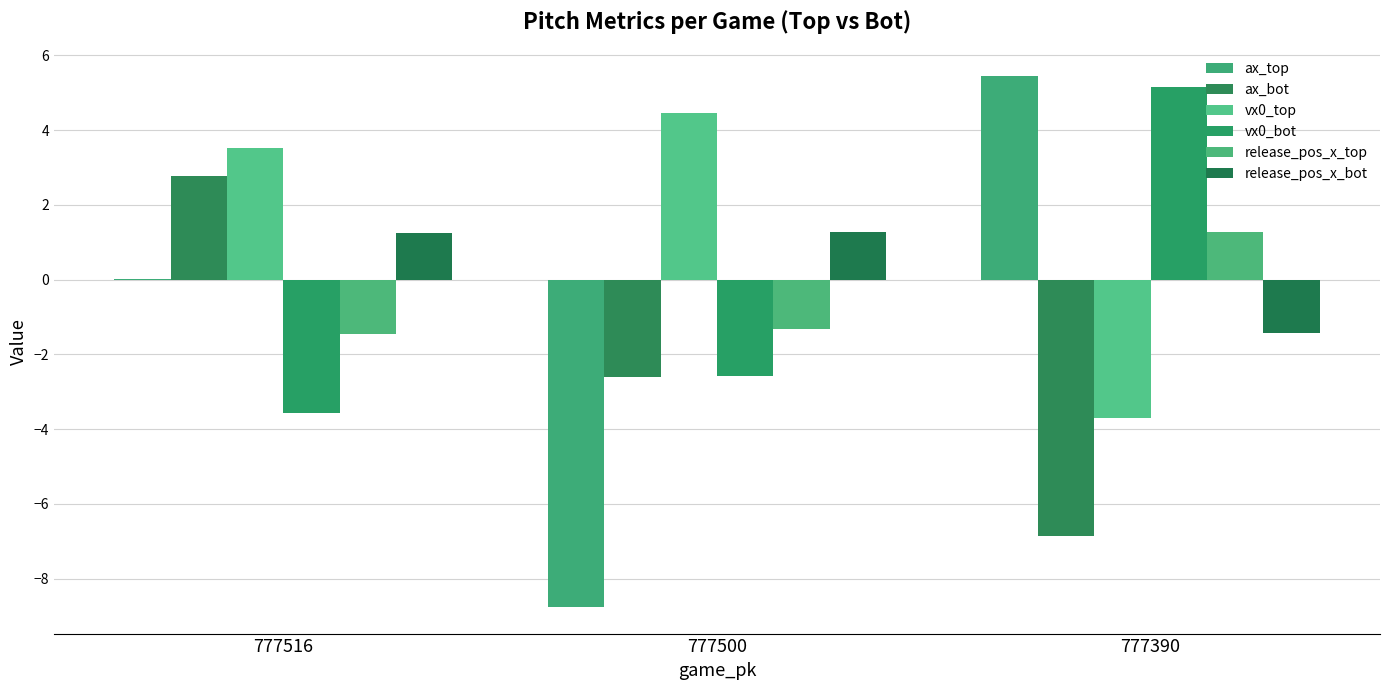

True or false: vx0_top has a value of -3.7 at 777390.

True